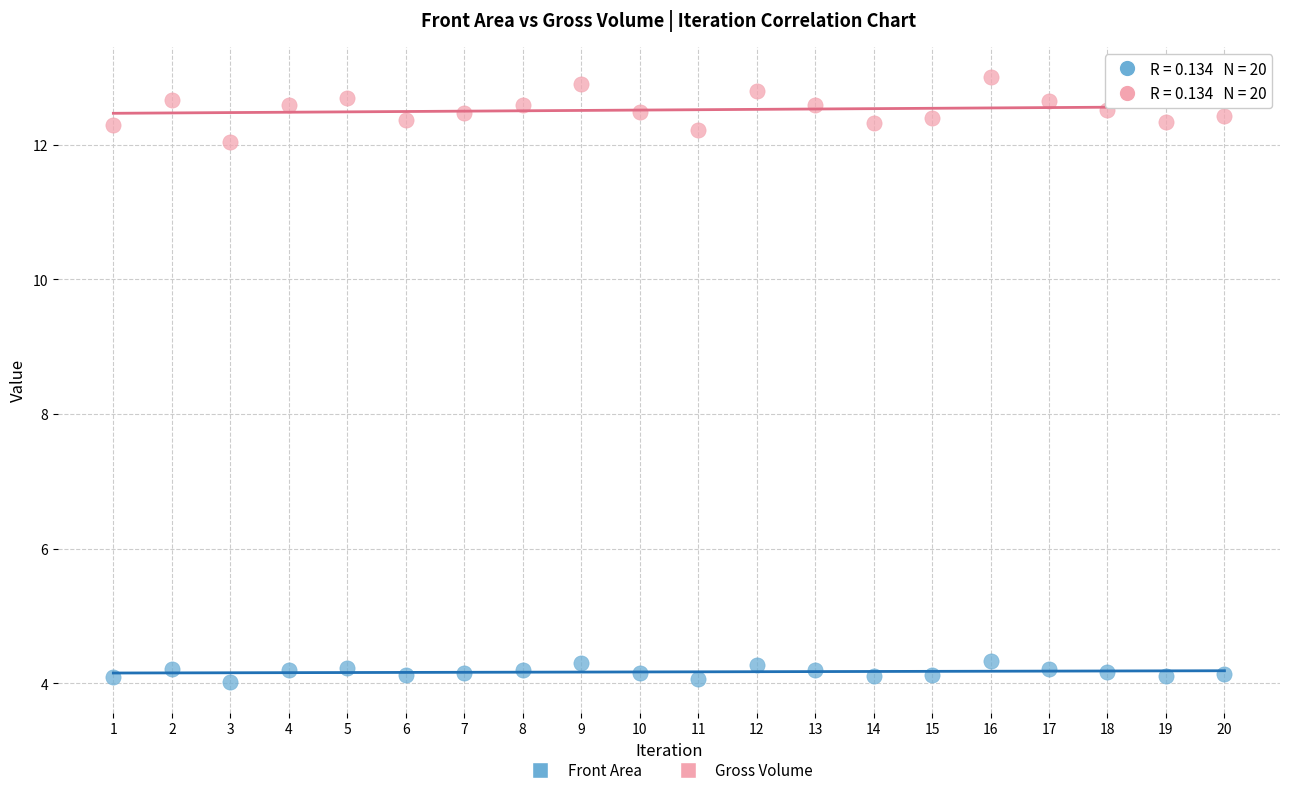

Which series contains the highest Y value?

Gross Volume